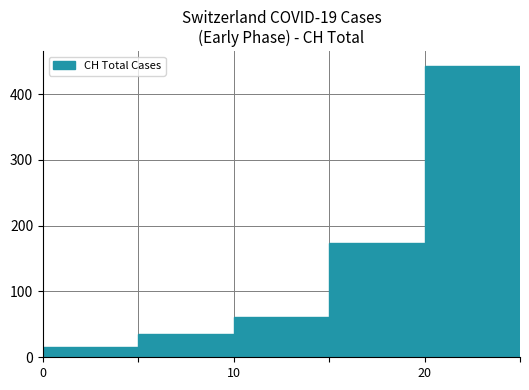

What is the value of the 5th bar from the left?

443